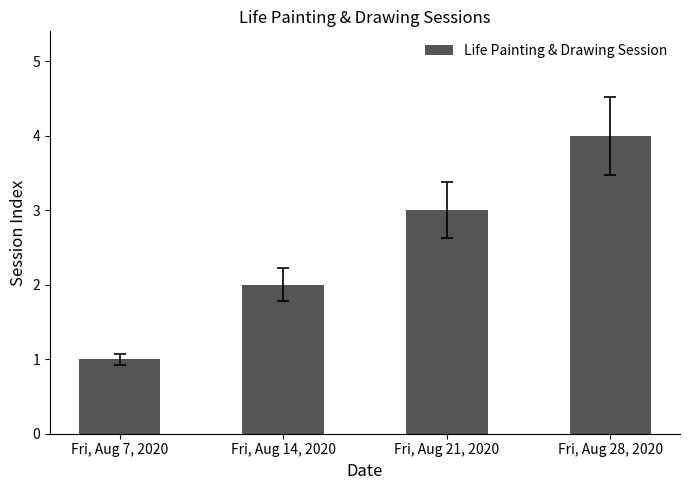

Is it true that the value at Fri, Aug 28, 2020 is 5?

False